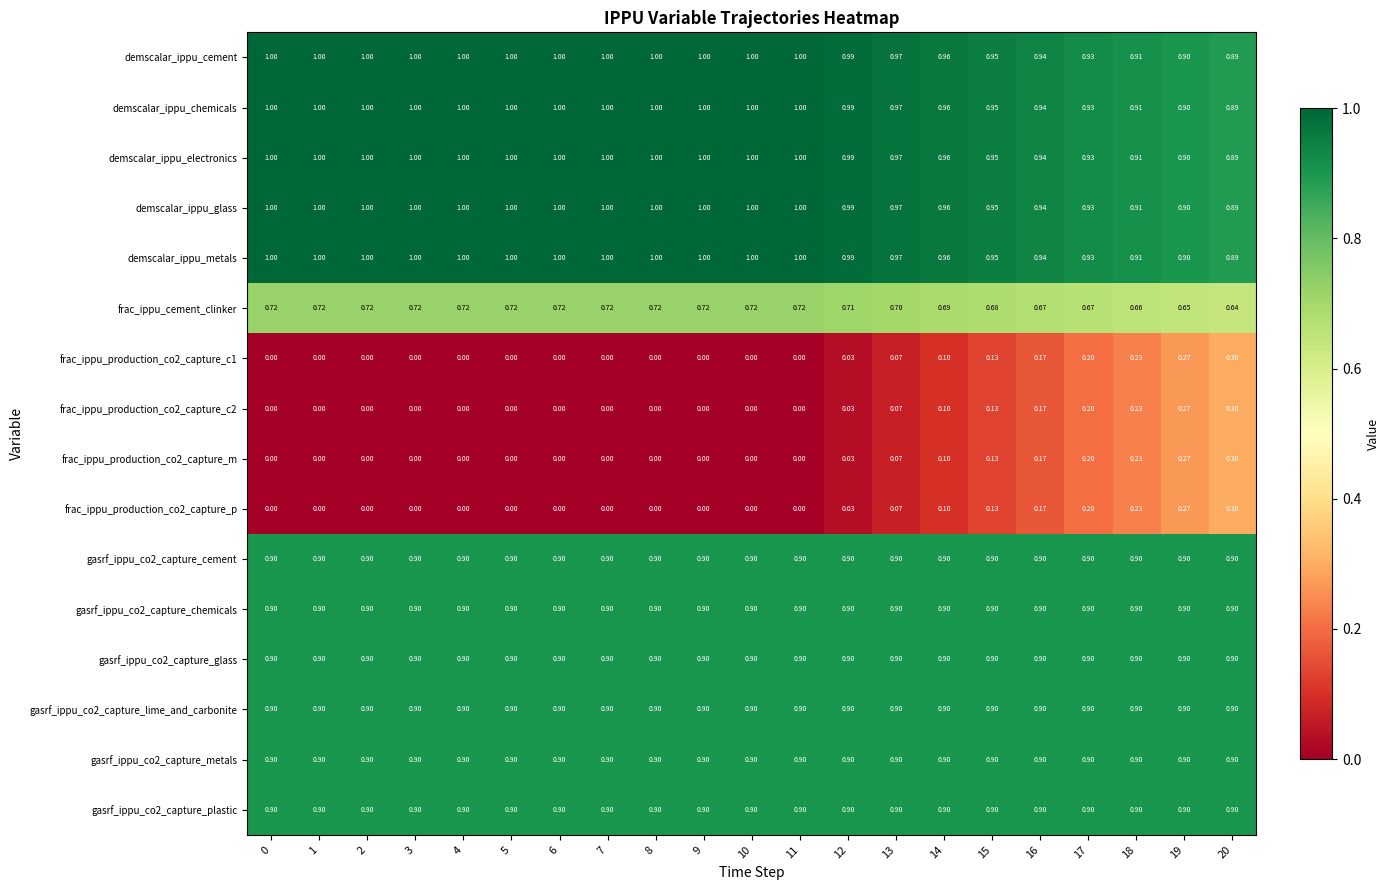

Is the value of frac_ippu_production_co2_capture_c2 at 19 greater than the value of frac_ippu_cement_clinker at 19?

No